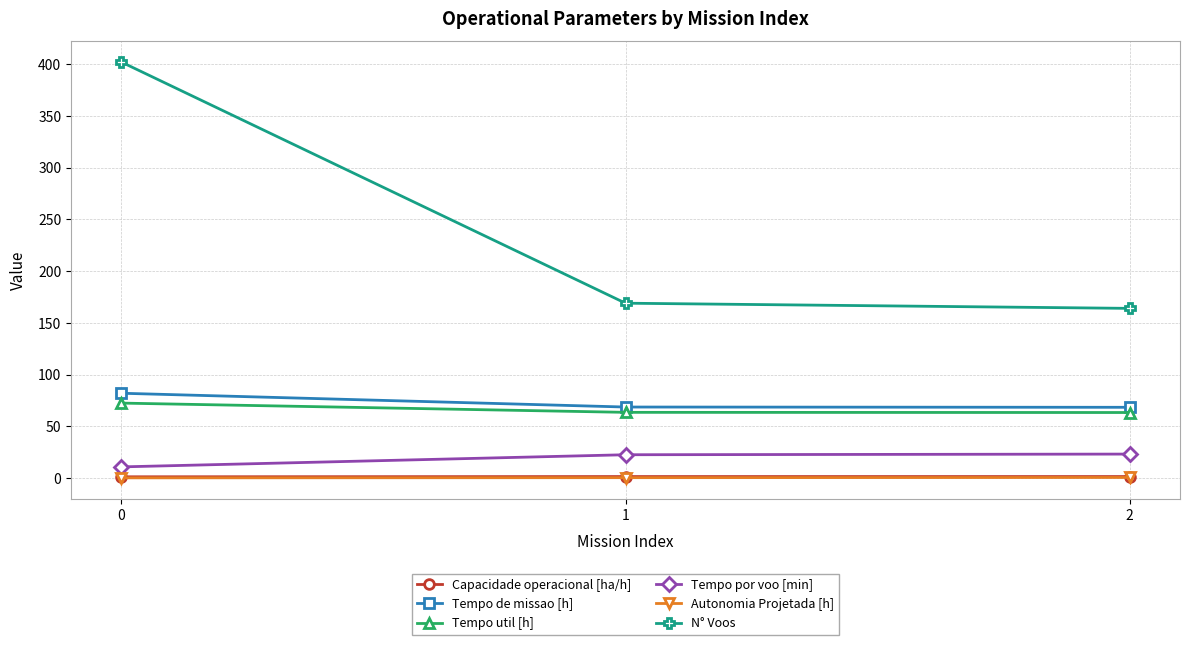

What is the difference between the highest and lowest values at 2?

163.4